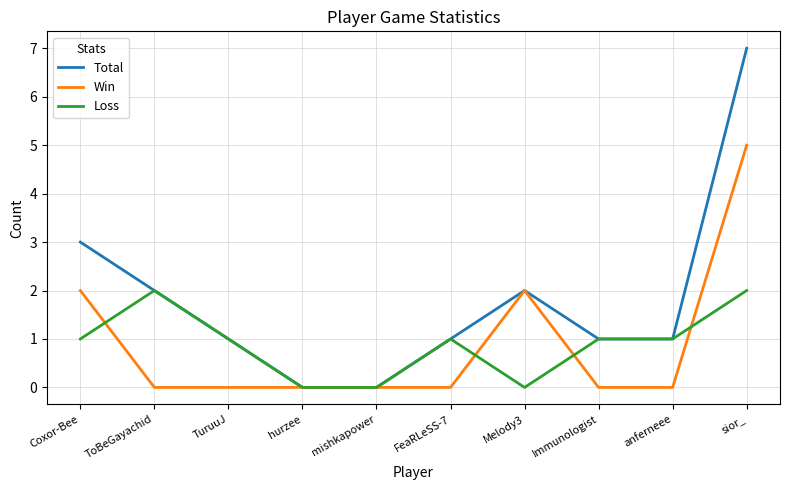

Which series has the largest range (max minus min)?

Total